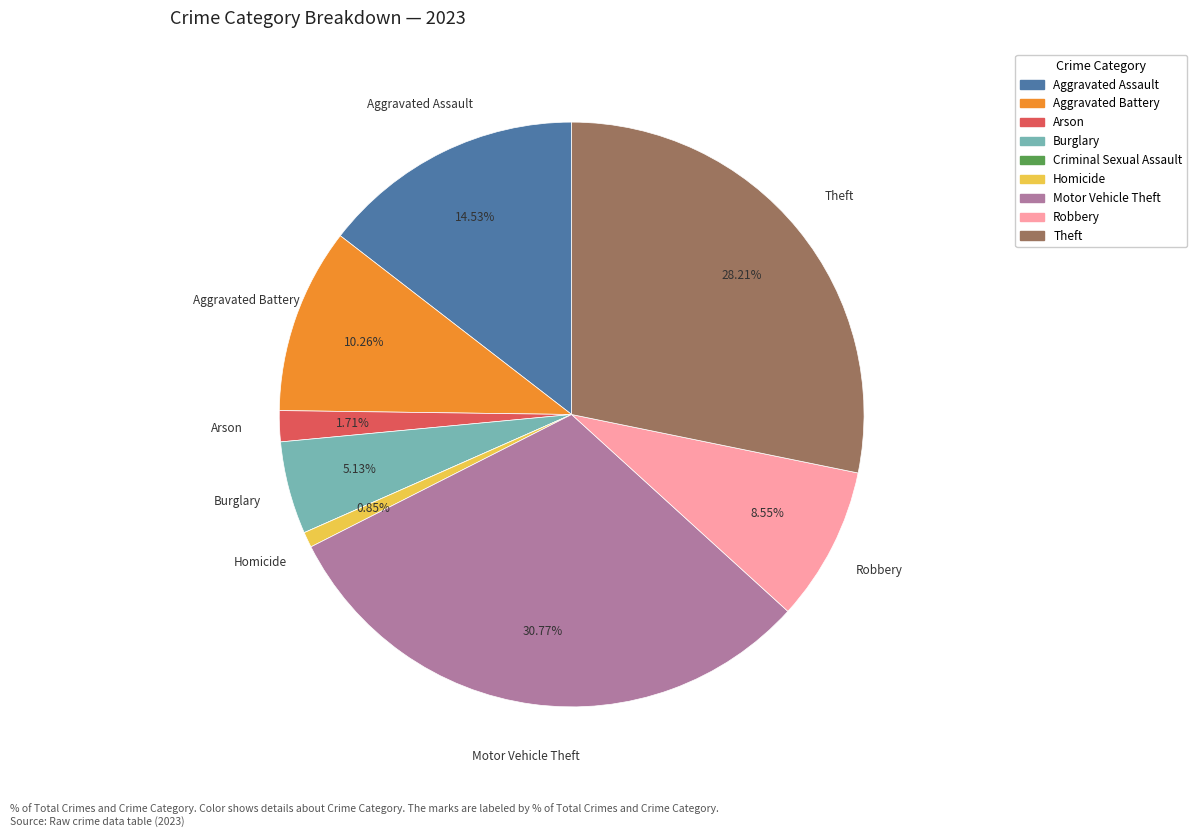

Is there any slice that represents more than half of the pie?

No